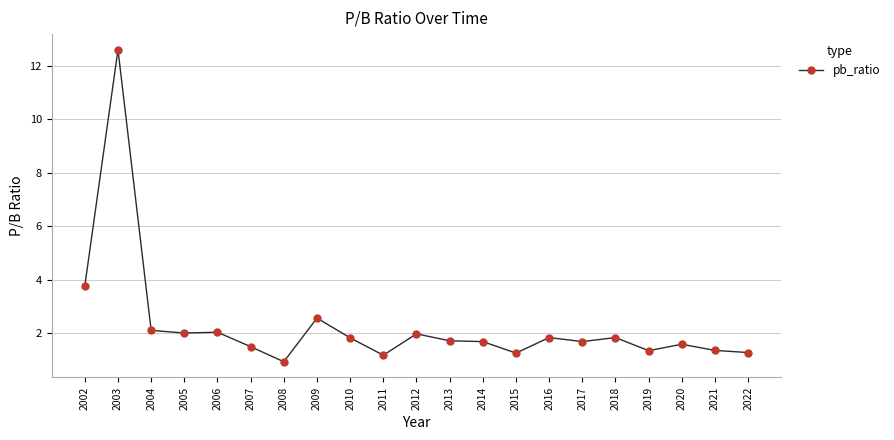

What is the sum of all values?

48.0